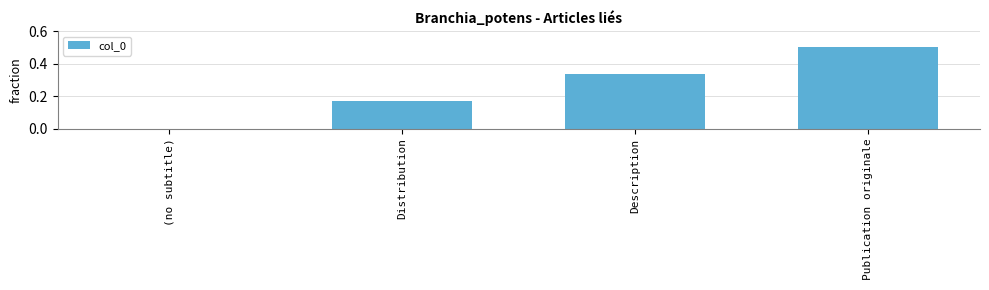

What value does the data have at Publication originale?

0.5